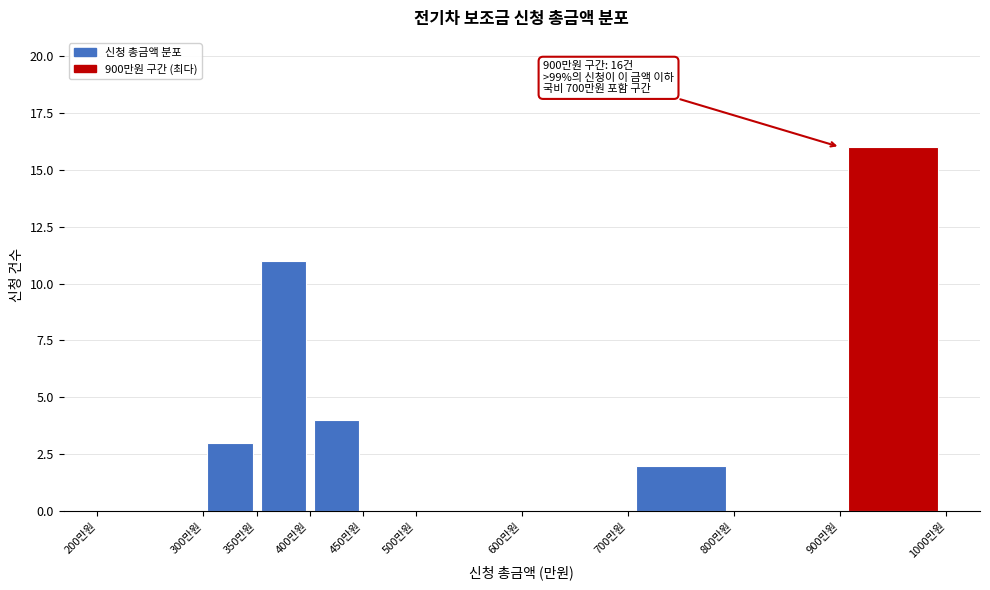

Which range on the x-axis has the tallest bar?

900 to 1000